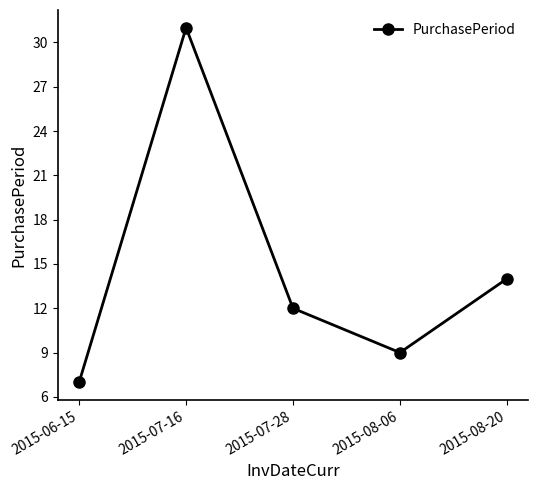

How many values are below 12?

2